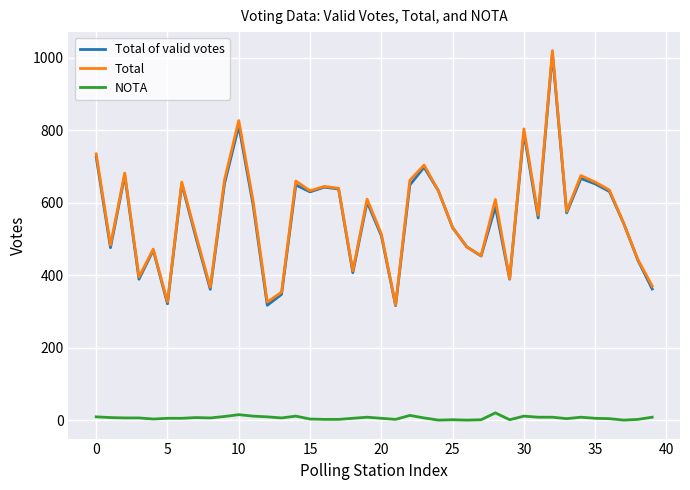

What is the highest value of the Total of valid votes series?

1012